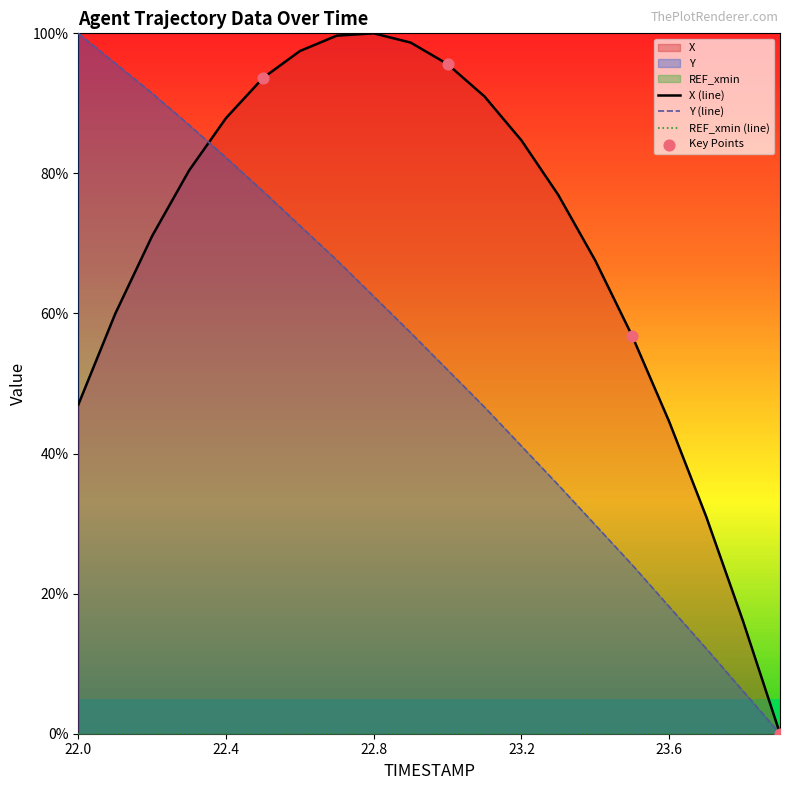

What is the total value across all series at 22.6?

1.7